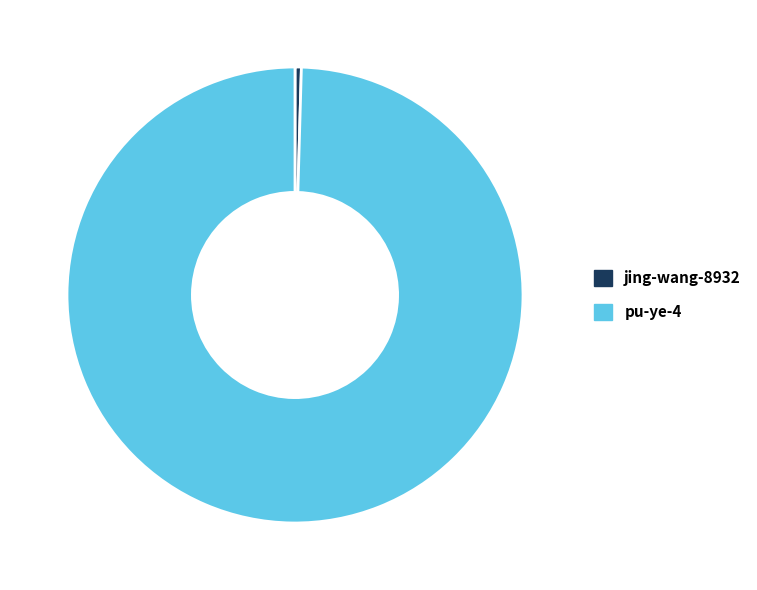

Approximately how many times larger is the value at pu-ye-4 compared to jing-wang-8932?

222.0